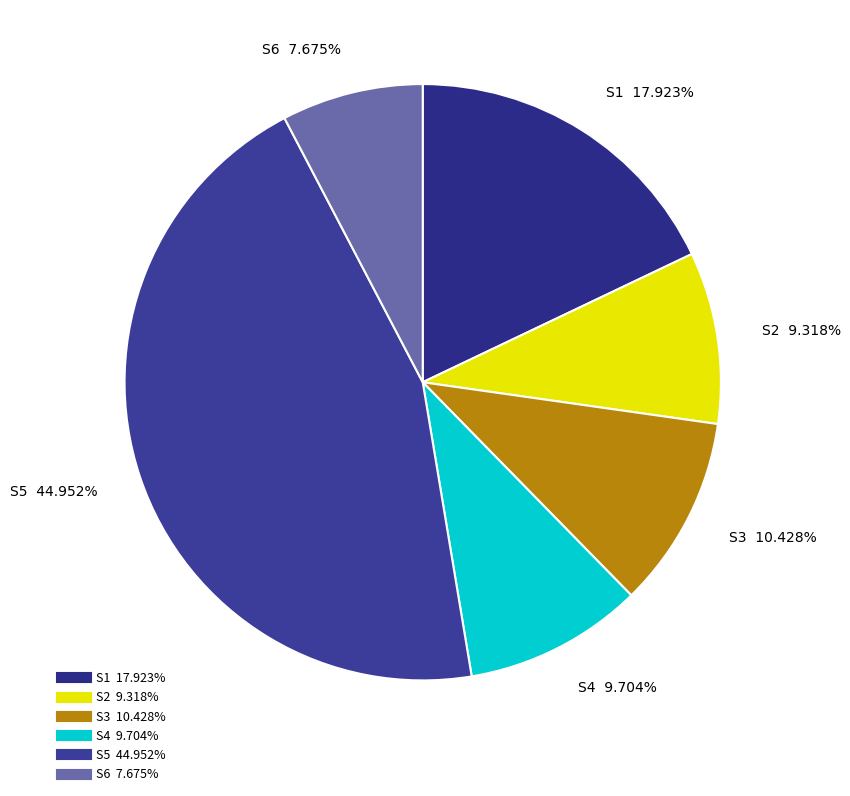

How many segments does this pie chart have?

6